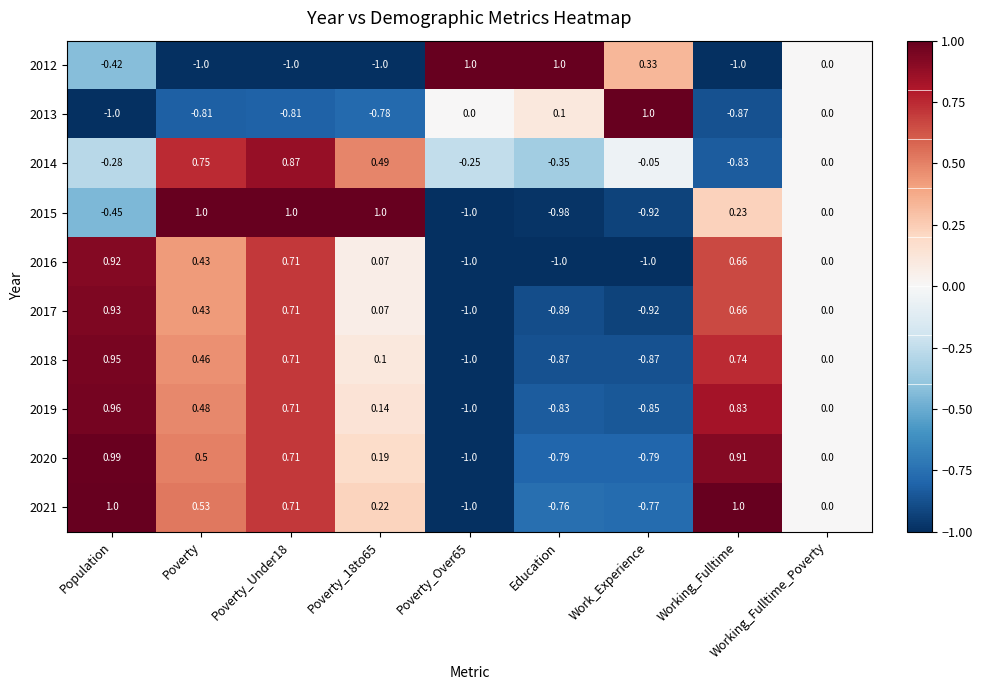

What is the total value across all series at Poverty_Under18?

4.3